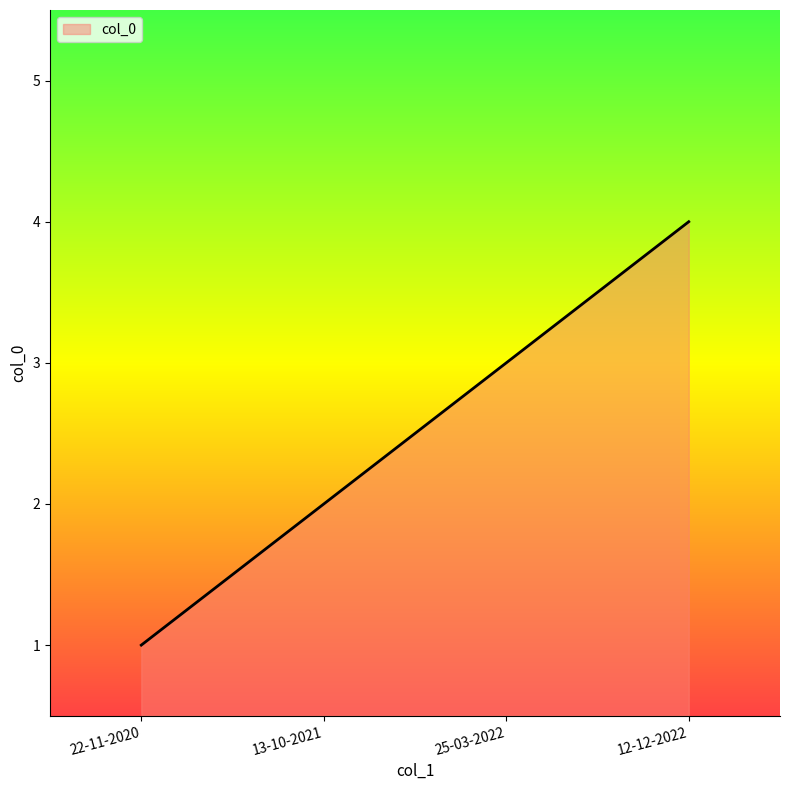

What is the change in value from 13-10-2021 to 12-12-2022?

+2